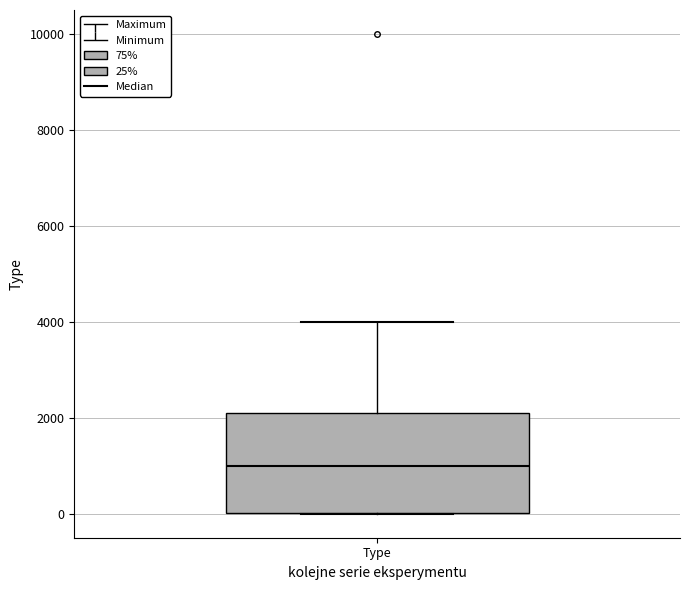

Transcribe this box plot: give where the median line is, the range the box spans, and where the two whiskers end, as read against the y-axis. The values are not printed on the chart, so give them approximately, as read against the axis.

median 1000, box 0 to 2200, whiskers 0 to 4000